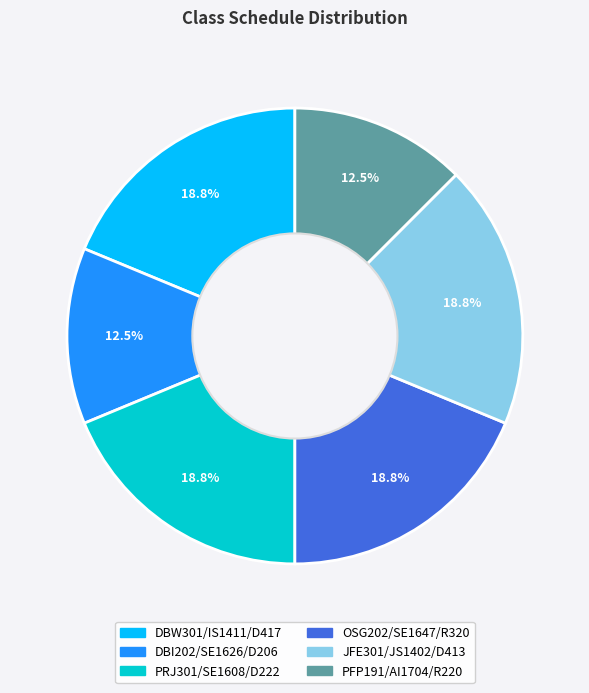

To the nearest percent, what is the difference between the largest and smallest slice percentages?

6%